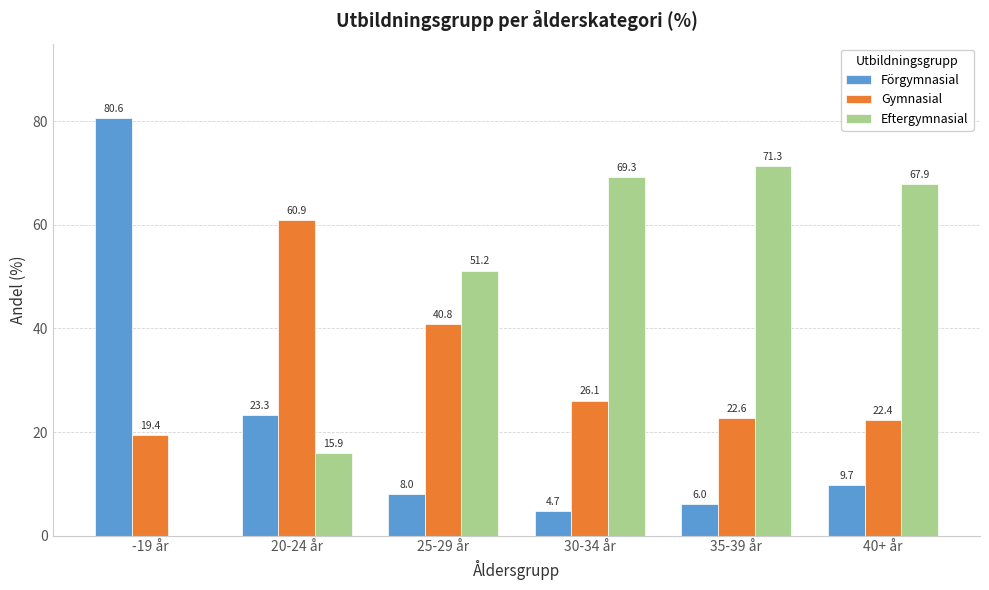

The value of Förgymnasial at 20-24 år is 12.1. True or false?

False